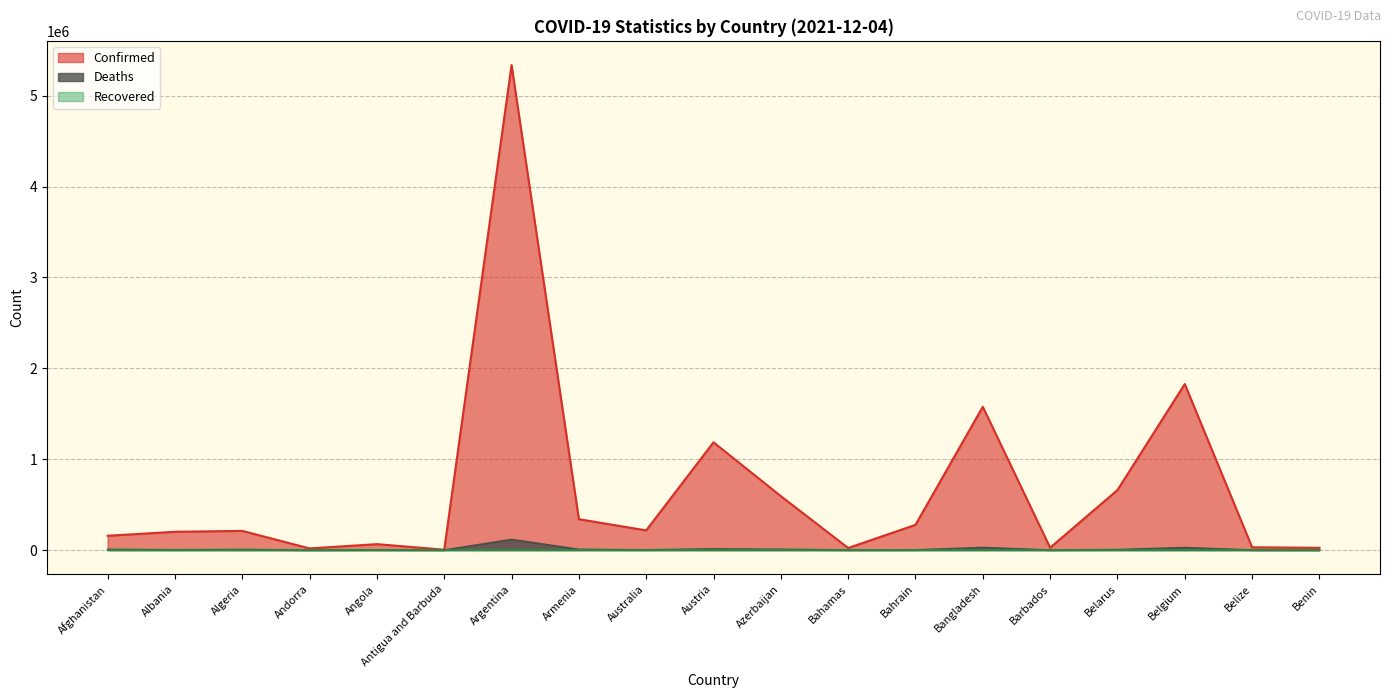

What position from the right is Albania?

18